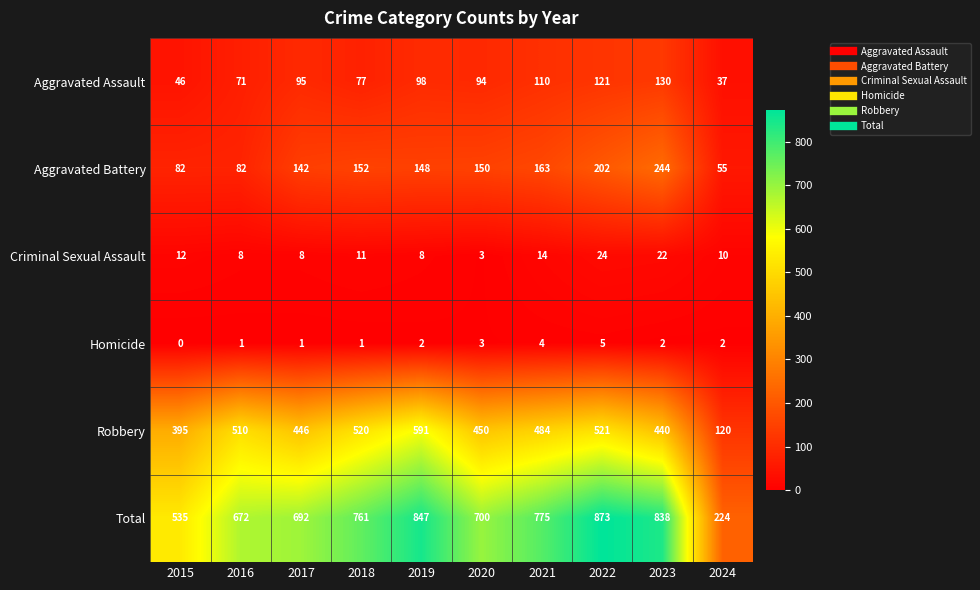

The Total series shows 847 at 2019. True or false?

True